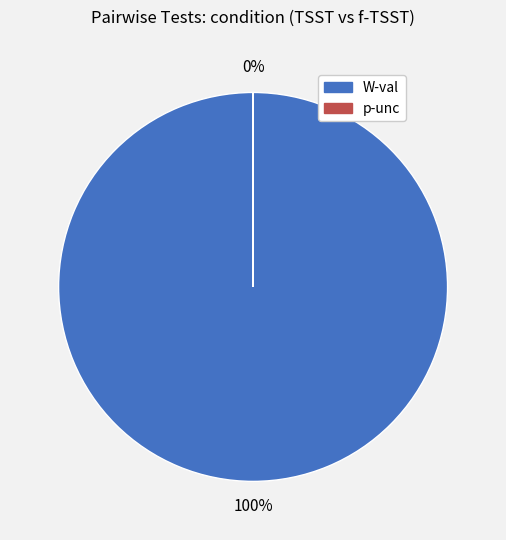

How many slices are in this pie chart?

2